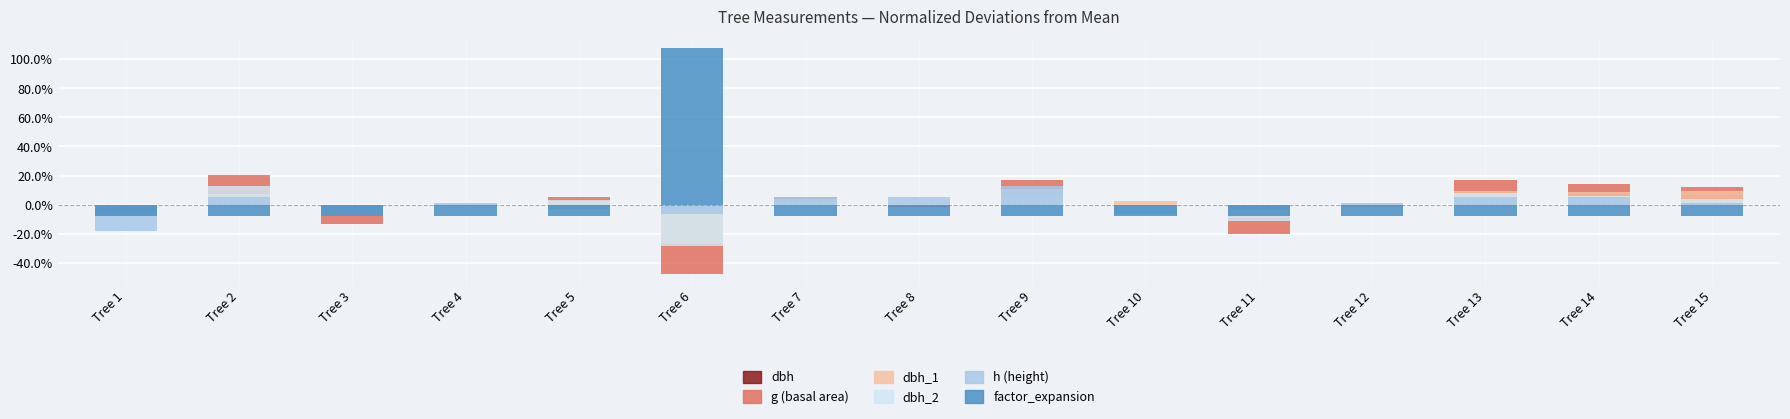

What is the difference between the highest and lowest values at Tree 15?

0.1